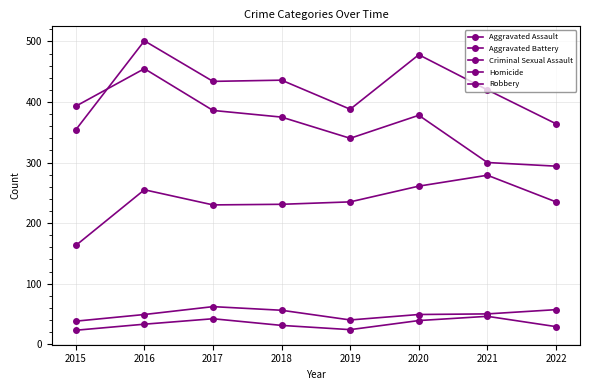

Which category has the highest value in the Aggravated Assault series?

2021